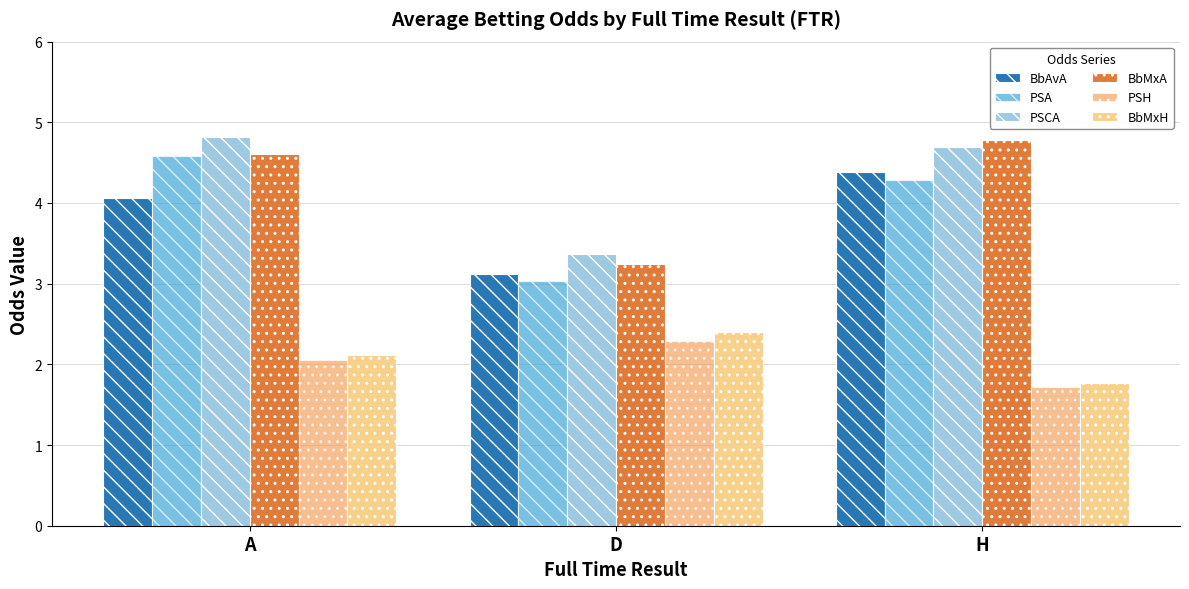

The value of BbMxA at A is 4.6. True or false?

True